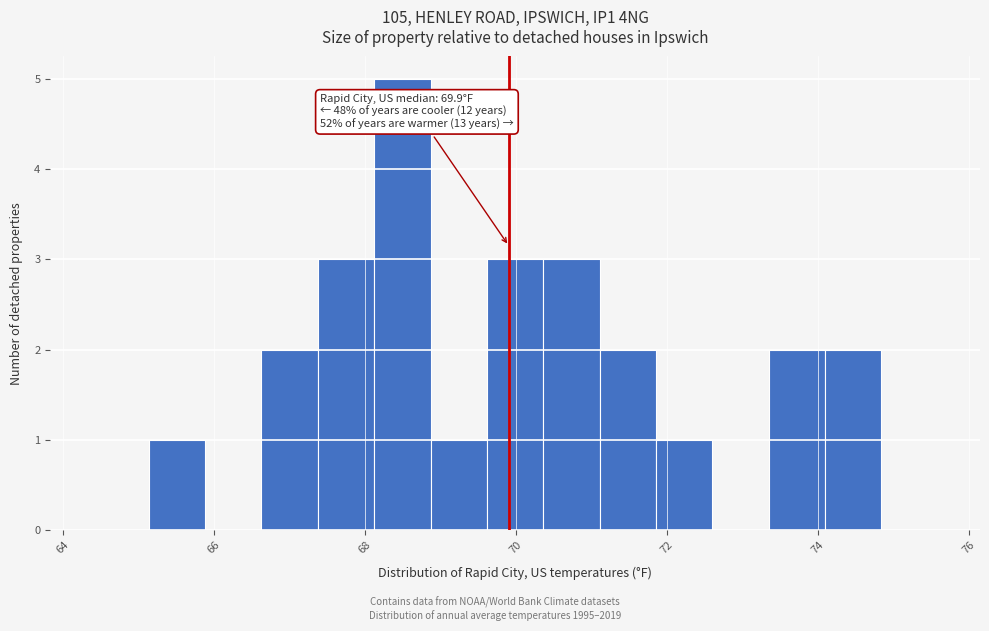

Around what value on the x-axis is the tallest bar? Give the approximate position of its centre, as read against the axis.

68.4